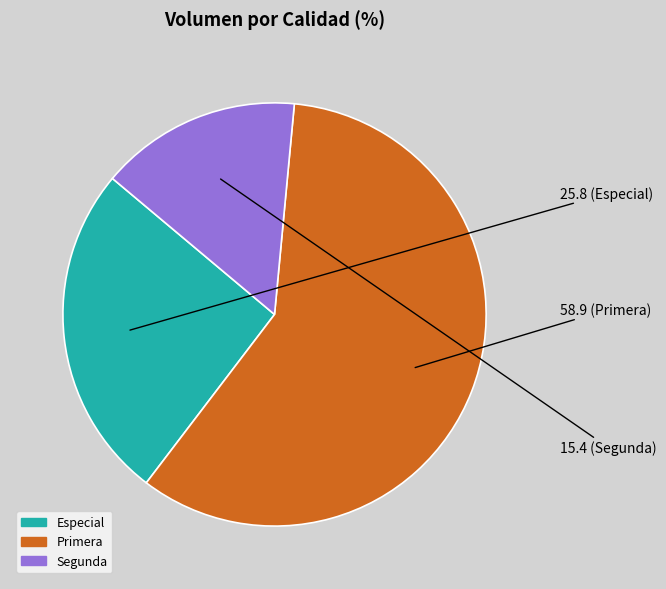

Rank the categories by value from lowest to highest.

Segunda, Especial, Primera